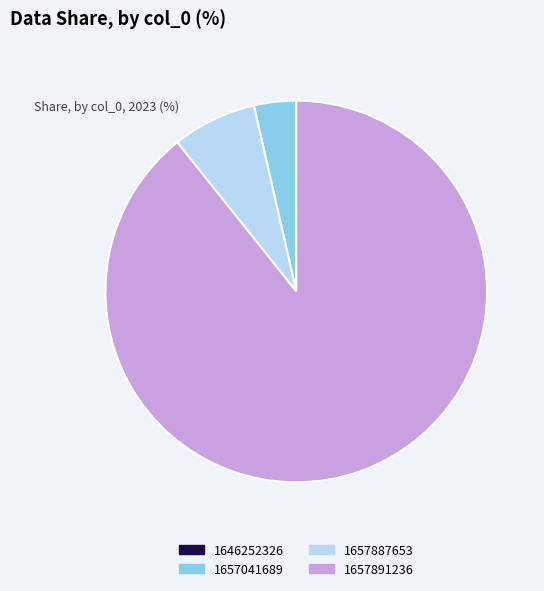

Which slice is the largest?

1657891236